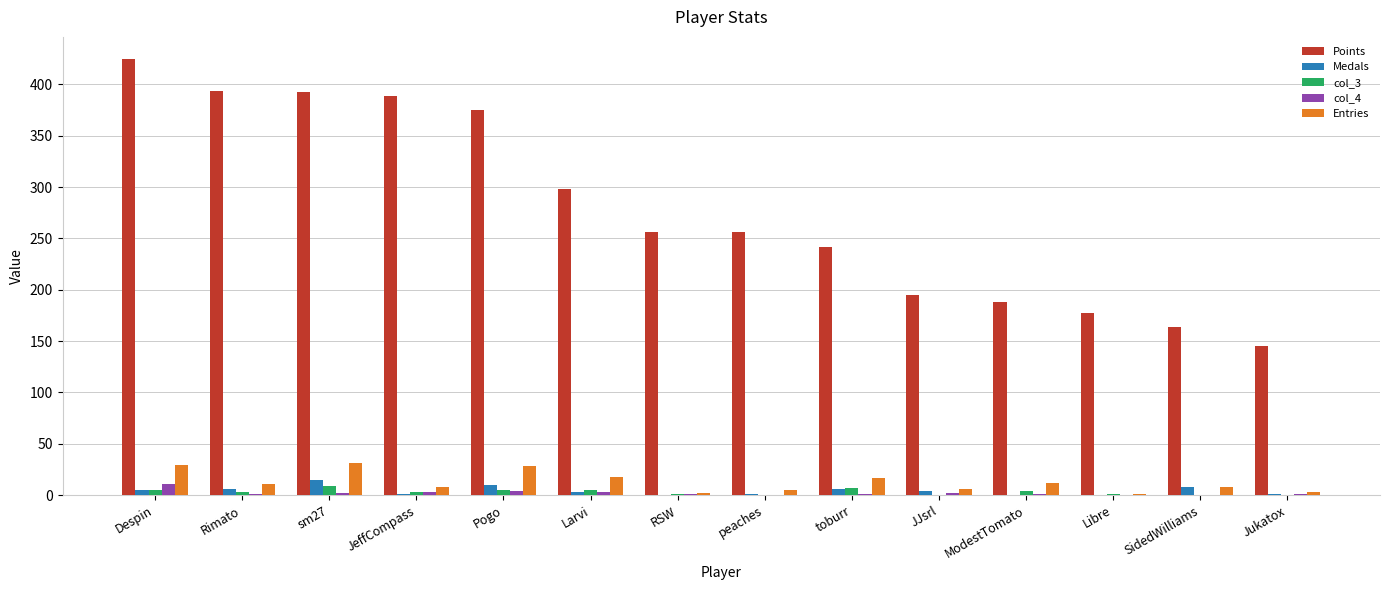

Which series has the largest total across all categories?

Points